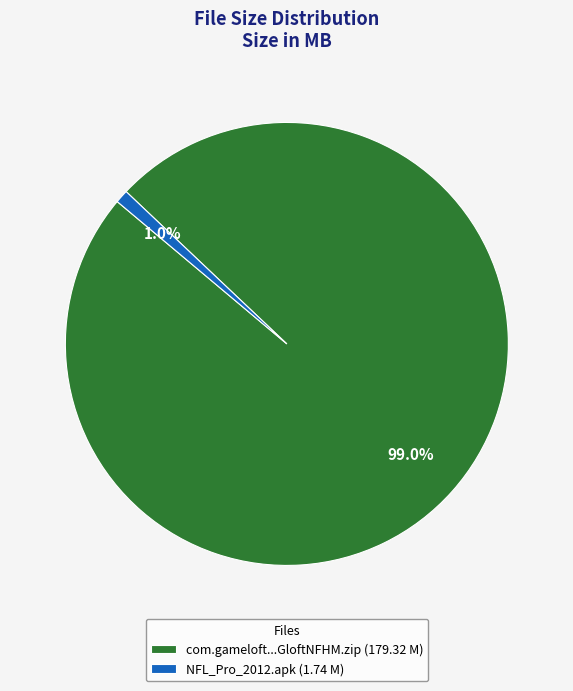

Count the number of slices in the pie.

2